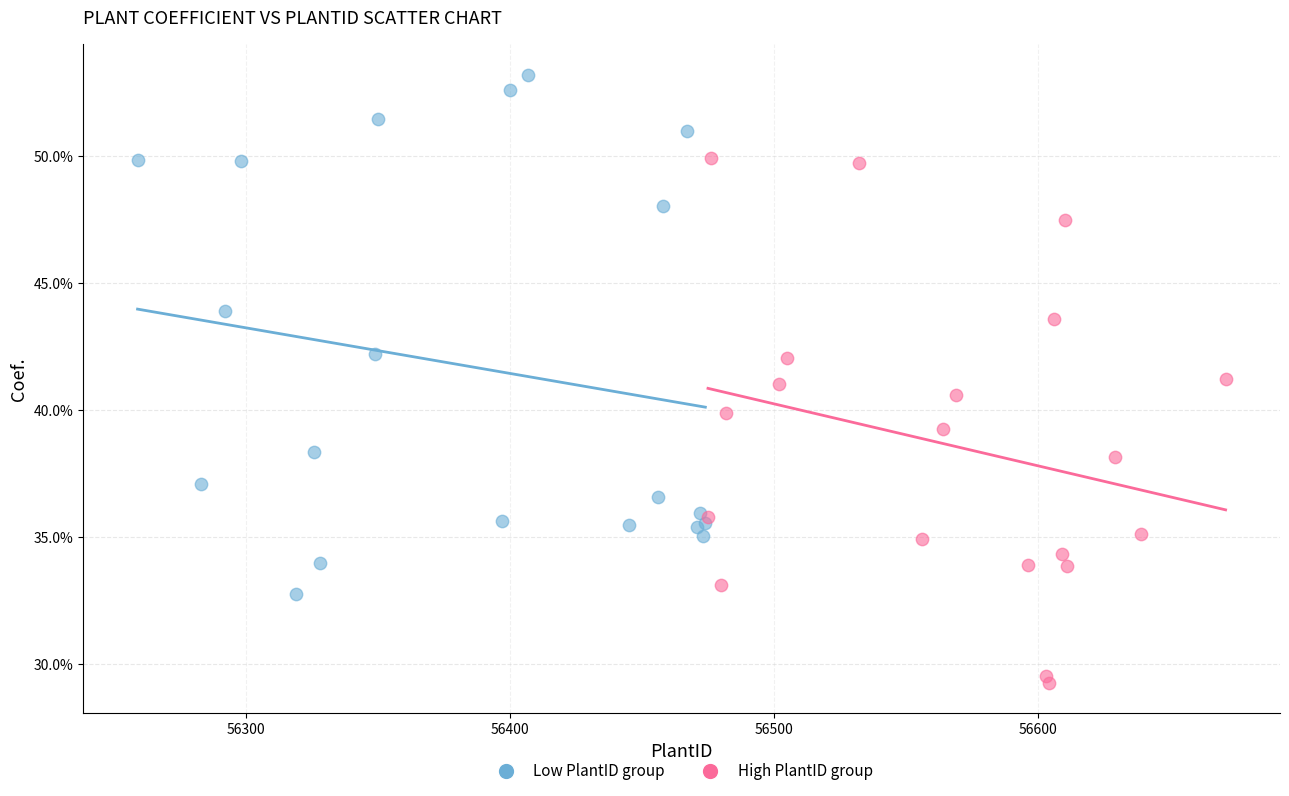

Which series contains the lowest Y value?

High PlantID group